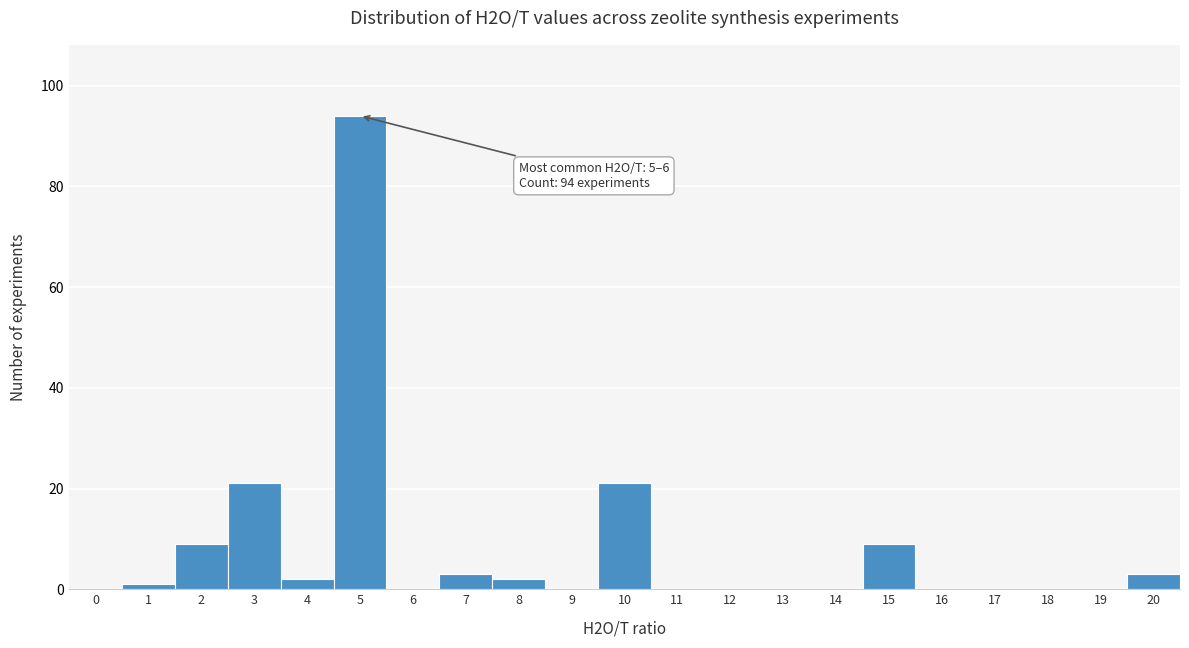

Reading left to right, what are all the values shown in this chart?

0=0	1=1	2=9	3=21	4=2	5=94	6=0	7=3	8=2	9=0	10=21	11=0	12=0	13=0	14=0	15=9	16=0	17=0	18=0	19=0	20=3